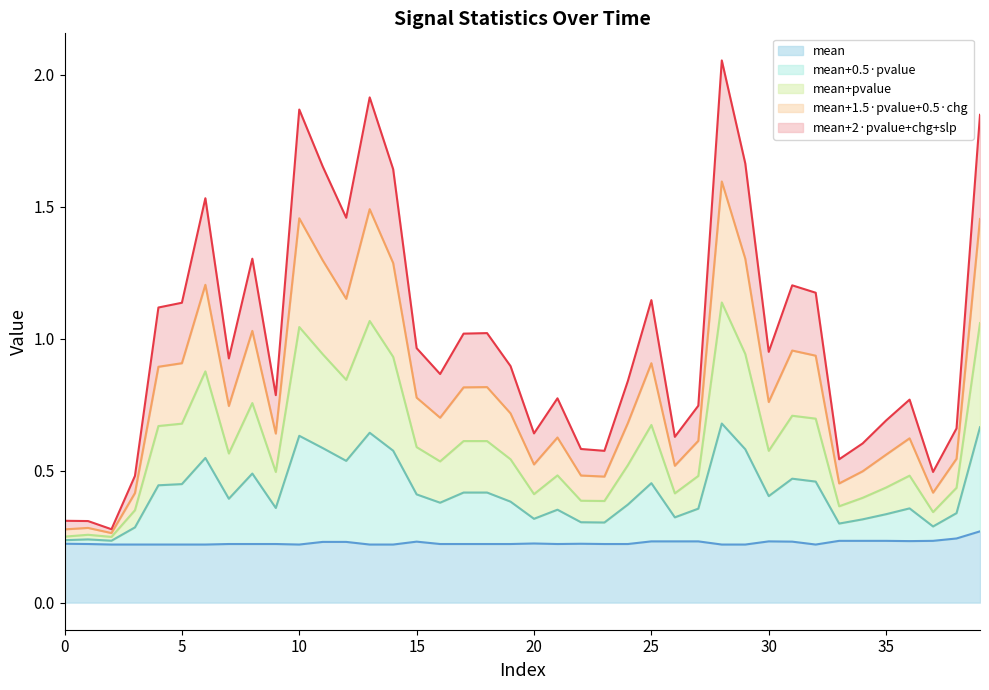

Does the chart have visible grid lines?

No